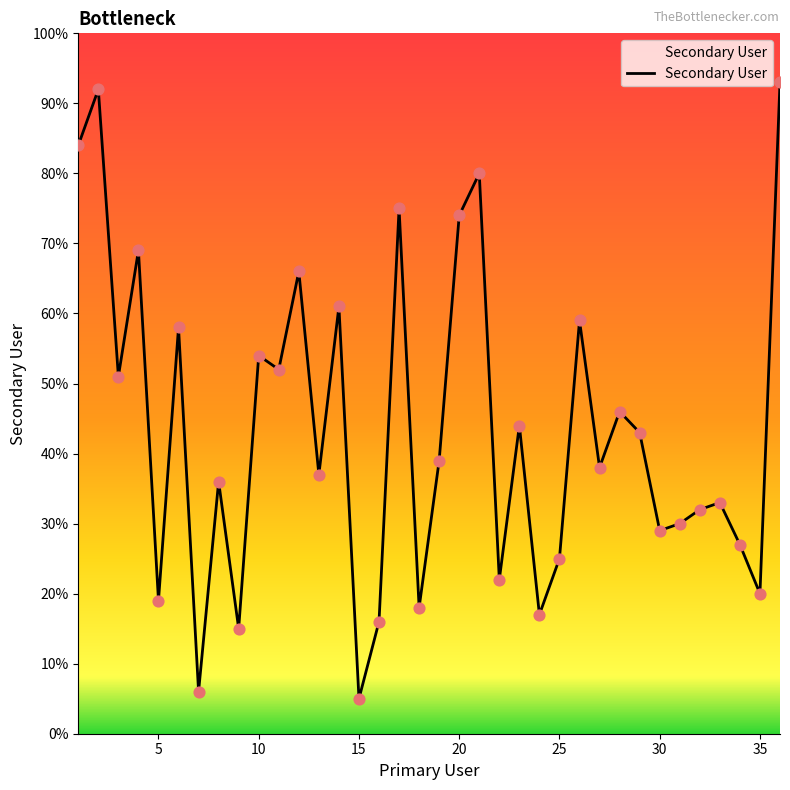

What is the minimum value shown in the chart?

5